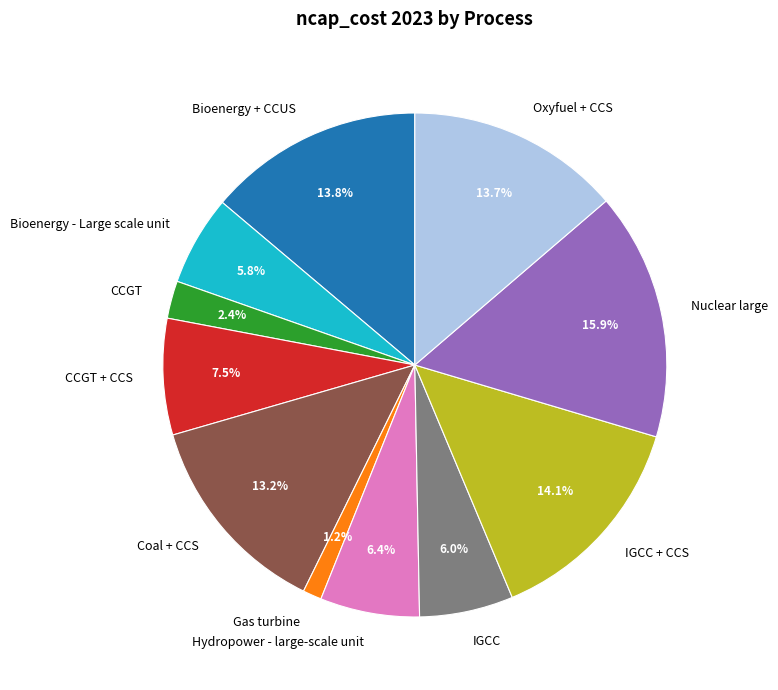

How many slices are in this pie chart?

11